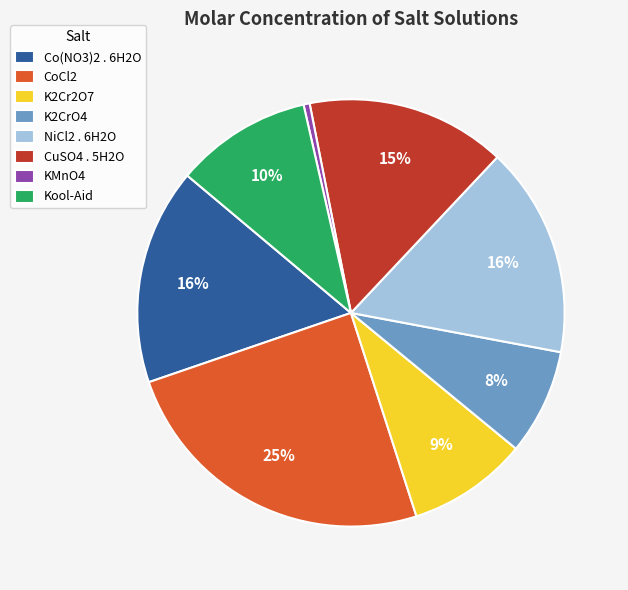

Is the sum of Co(NO3)2 . 6H2O and NiCl2 . 6H2O greater than half?

No